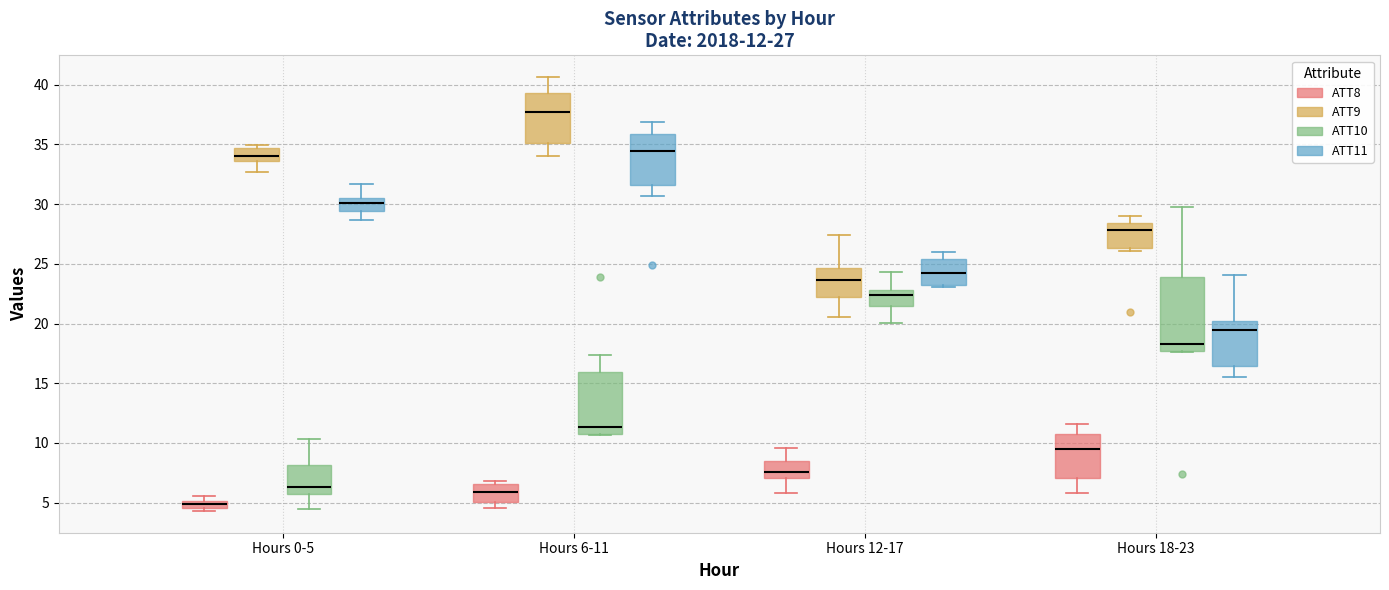

Which box is the tallest, from its lower edge to its upper edge?

Hours 18-23 (ATT10)